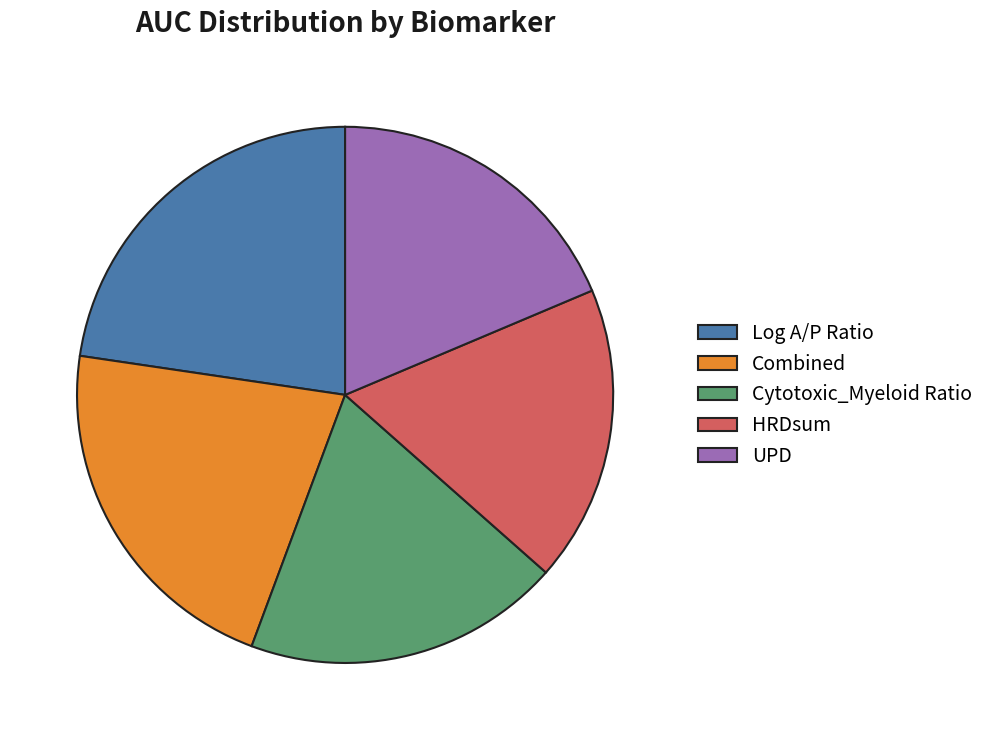

What is the smallest slice in the pie chart?

HRDsum